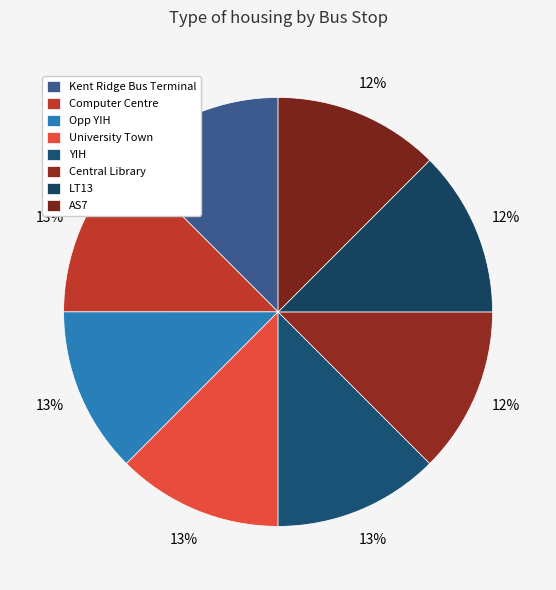

Count the number of slices in the pie.

8